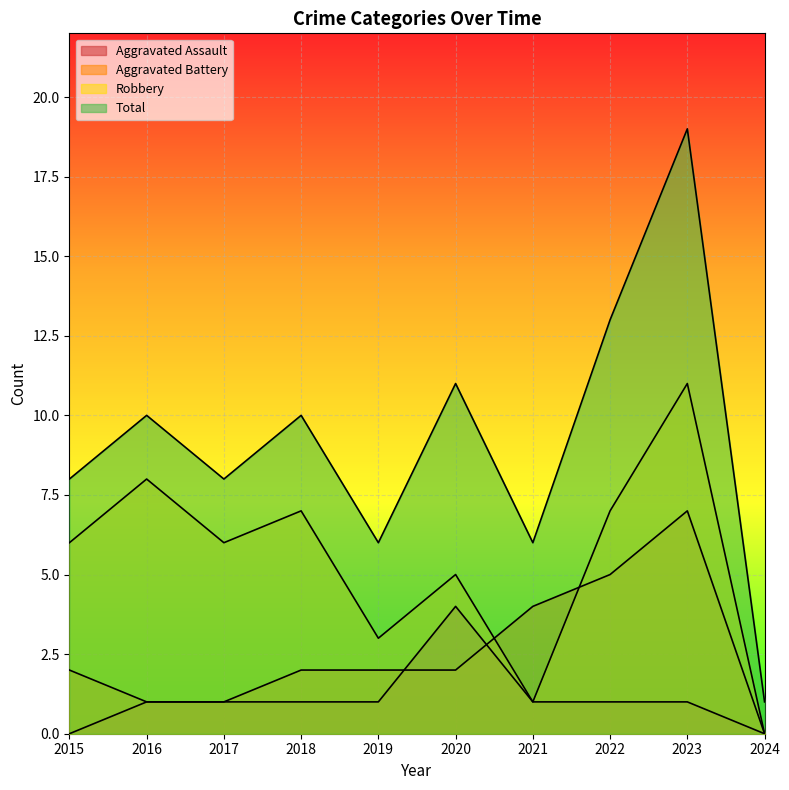

Which series has the largest total across all categories?

Total